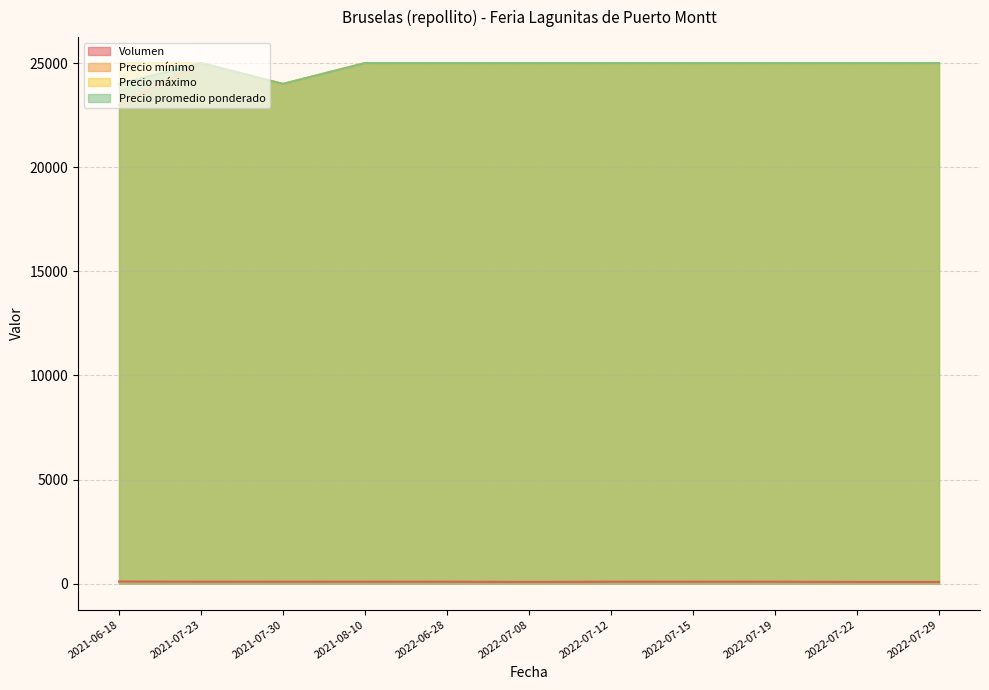

How many lines are shown in the chart?

4